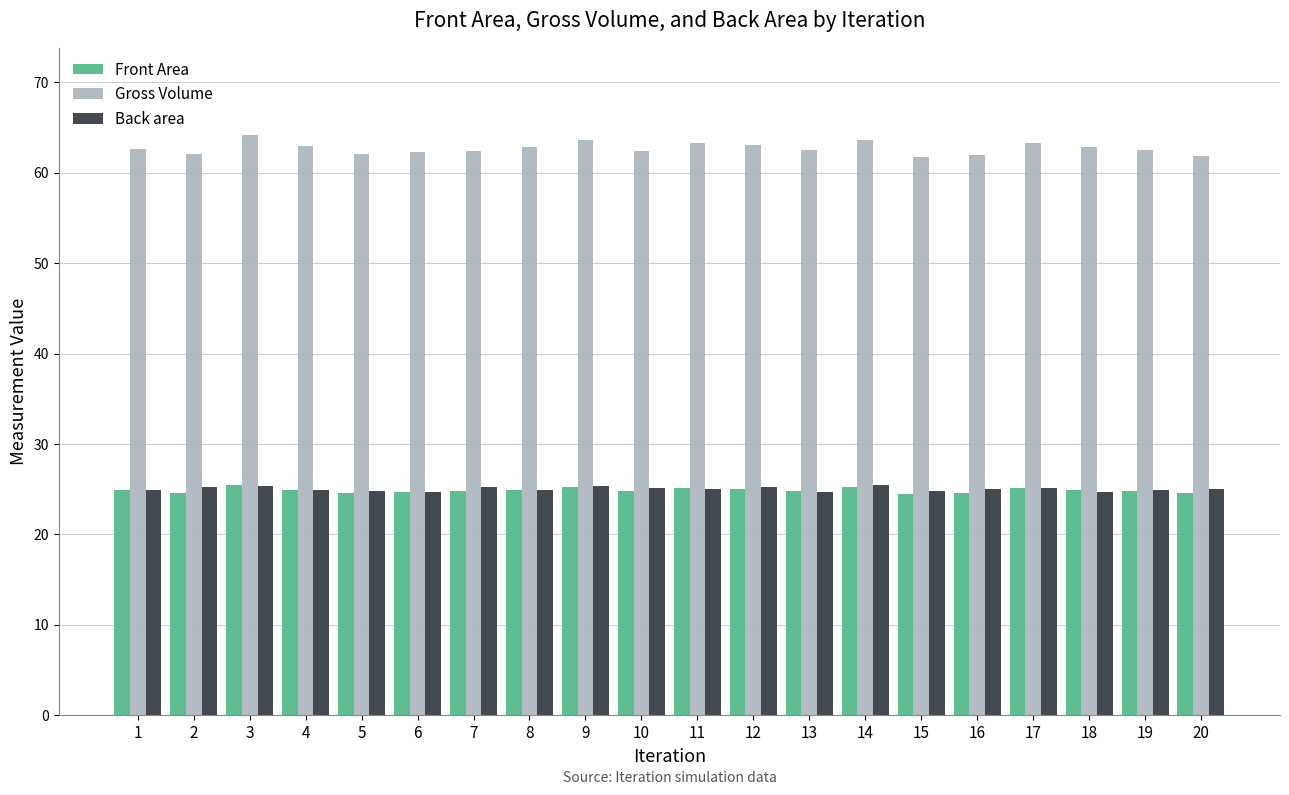

The Back area series shows 24.9 at 1. True or false?

True